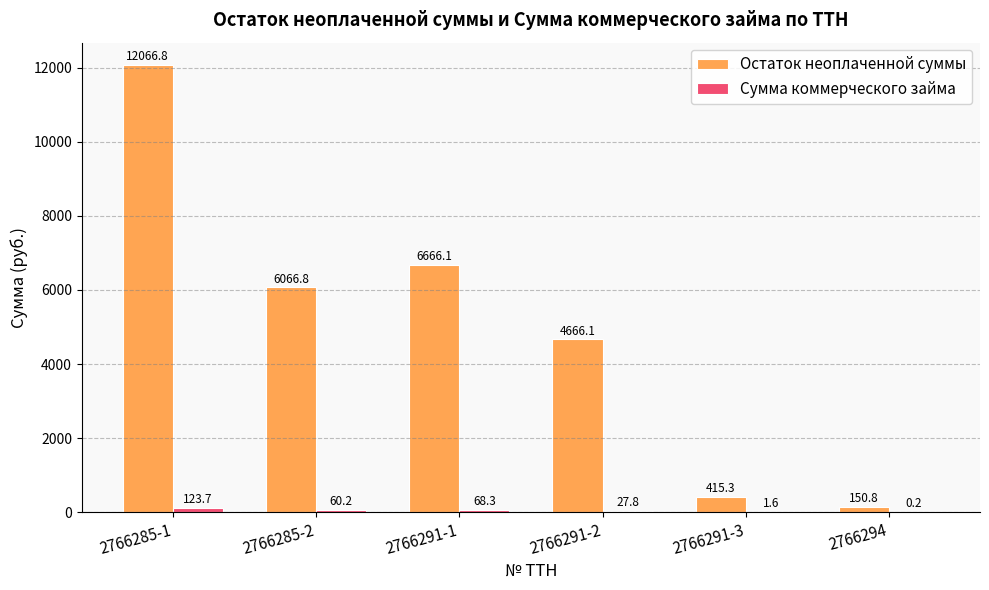

At which label is Остаток неоплаченной суммы closest to 6108?

2766285-2